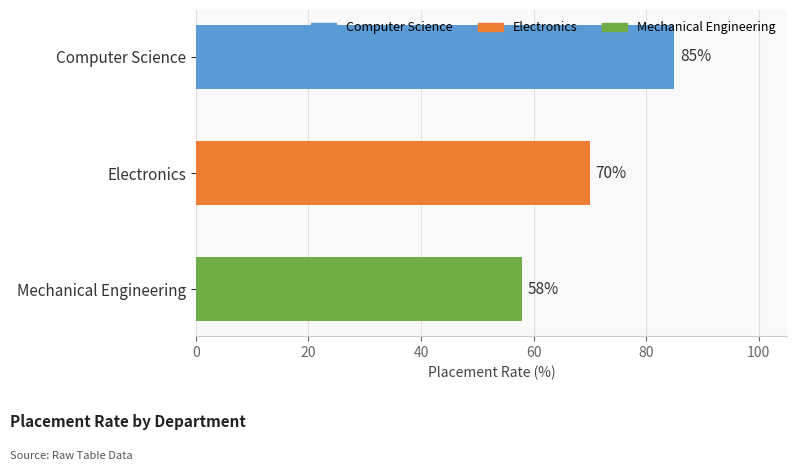

What is the difference between the maximum and minimum values?

27